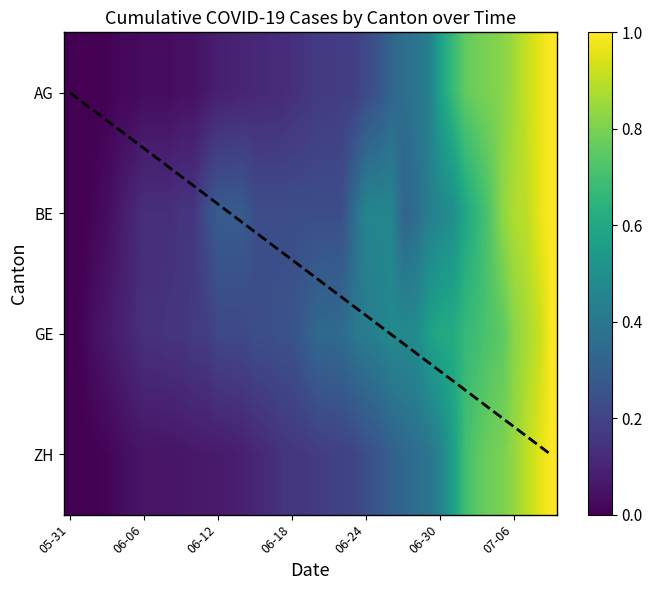

What is the highest value of the AG series?

1.0